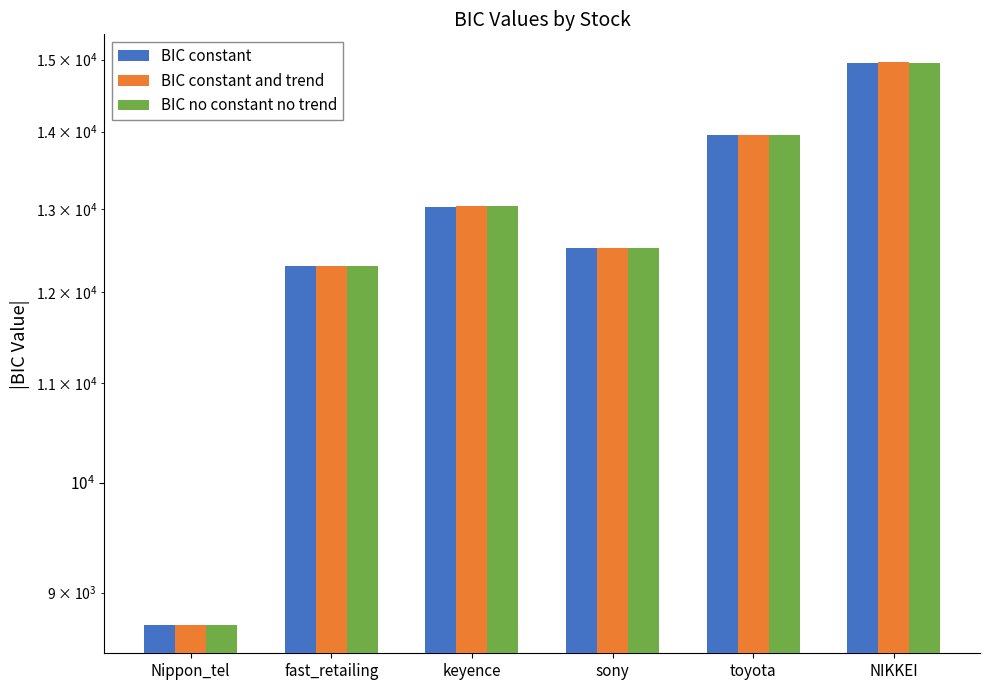

What is the label of the 3rd bar from the left?

keyence